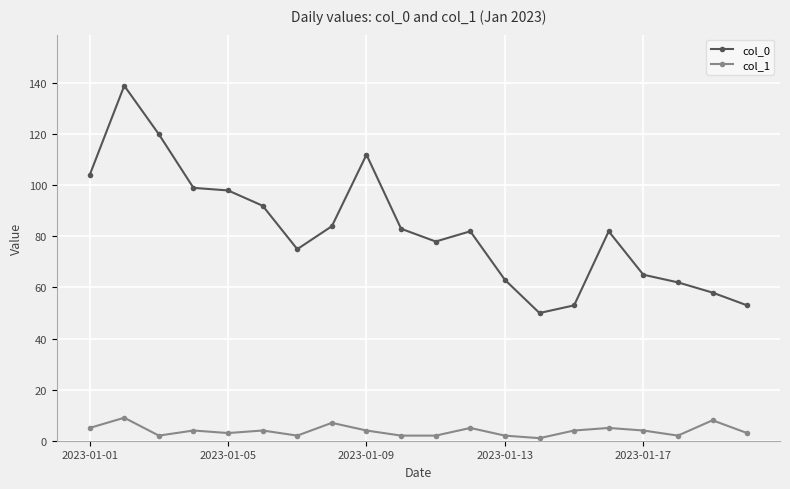

At how many categories does at least one series exceed 33?

20